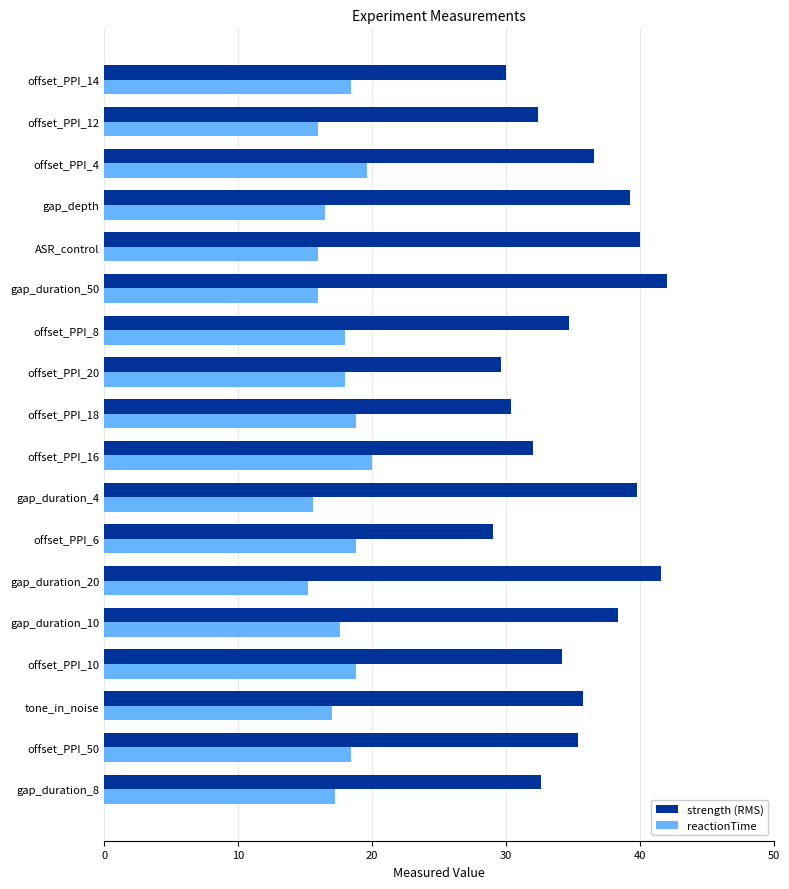

How many distinct data groups are displayed?

2